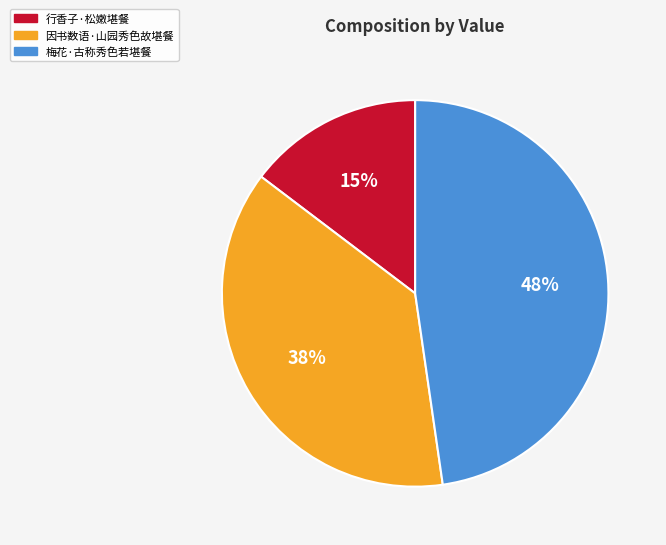

Do 梅花·古称秀色若堪餐 and 行香子·松嫩堪餐 together represent more than half of the pie?

Yes